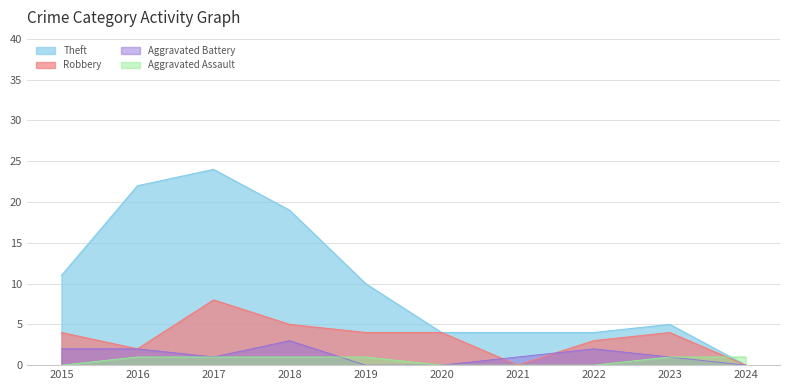

What is the difference between the maximum and second lowest values in the Aggravated Assault series?

1